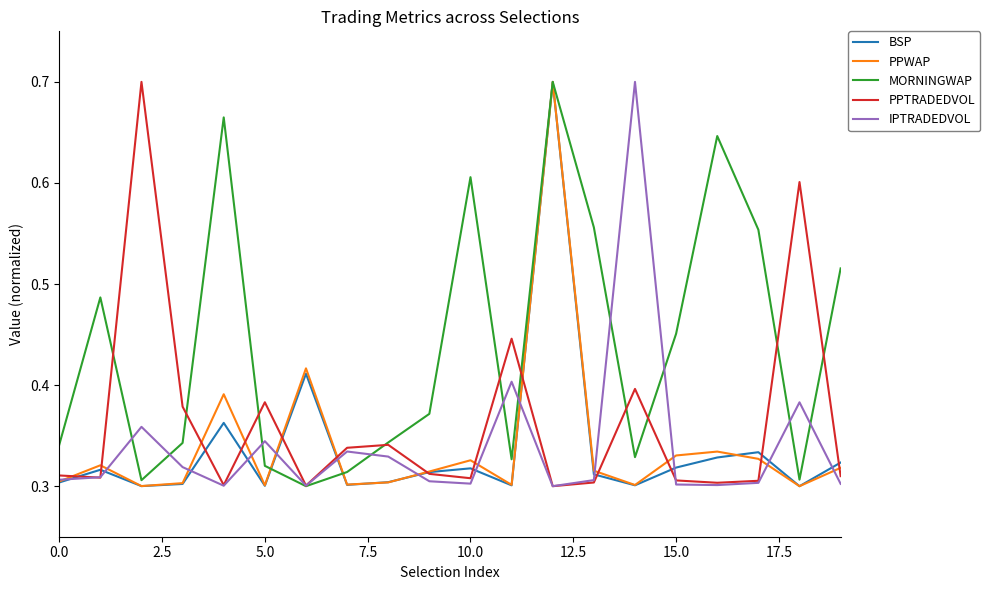

Which series has the largest total across all categories?

MORNINGWAP